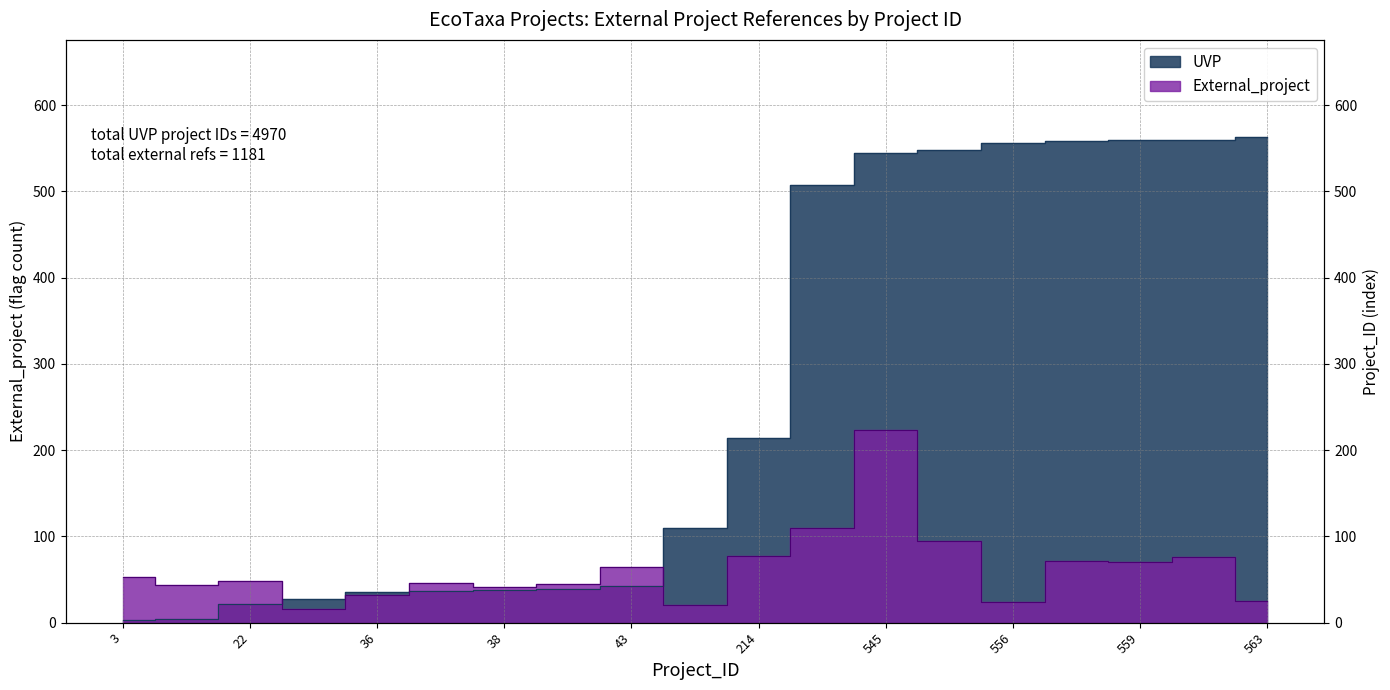

How many intersections are there between External_project and UVP?

3